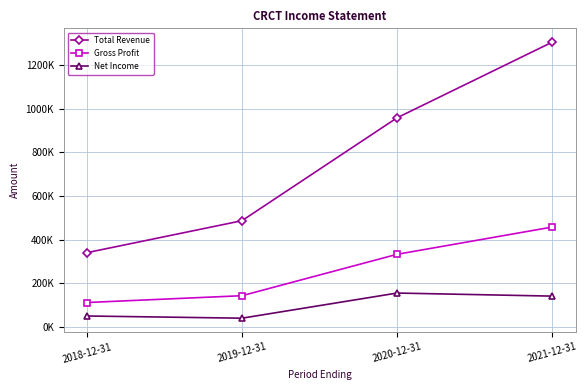

Reading right to left, what are all the values shown in this chart?

Total Revenue: 2021-12-31=1306200	2020-12-31=959000	2019-12-31=486600	2018-12-31=339800
Gross Profit: 2021-12-31=457500	2020-12-31=332400	2019-12-31=142400	2018-12-31=111100
Net Income: 2021-12-31=140500	2020-12-31=154600	2019-12-31=39200	2018-12-31=49300